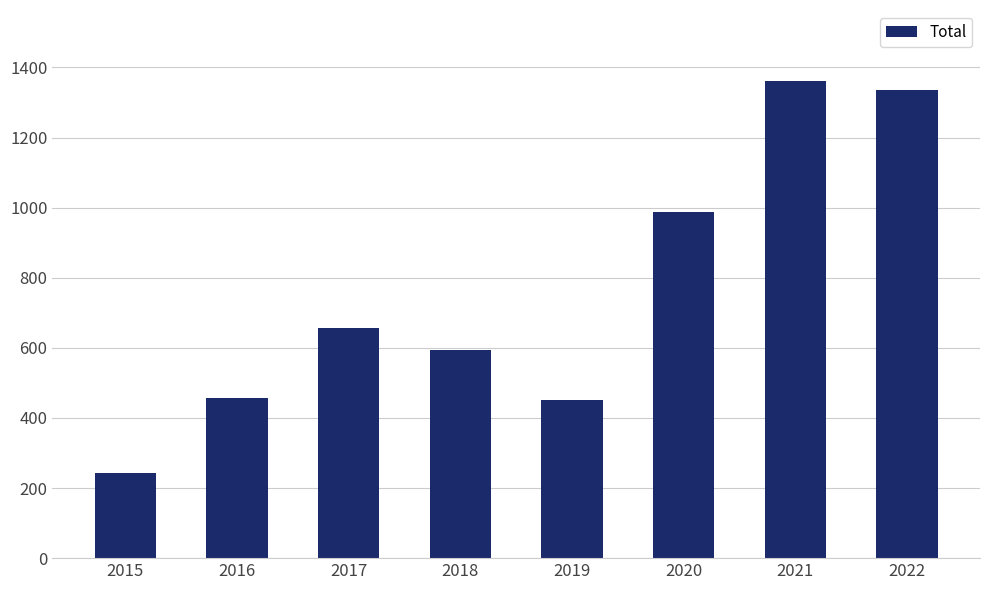

Which label corresponds to the largest value in the chart?

2021